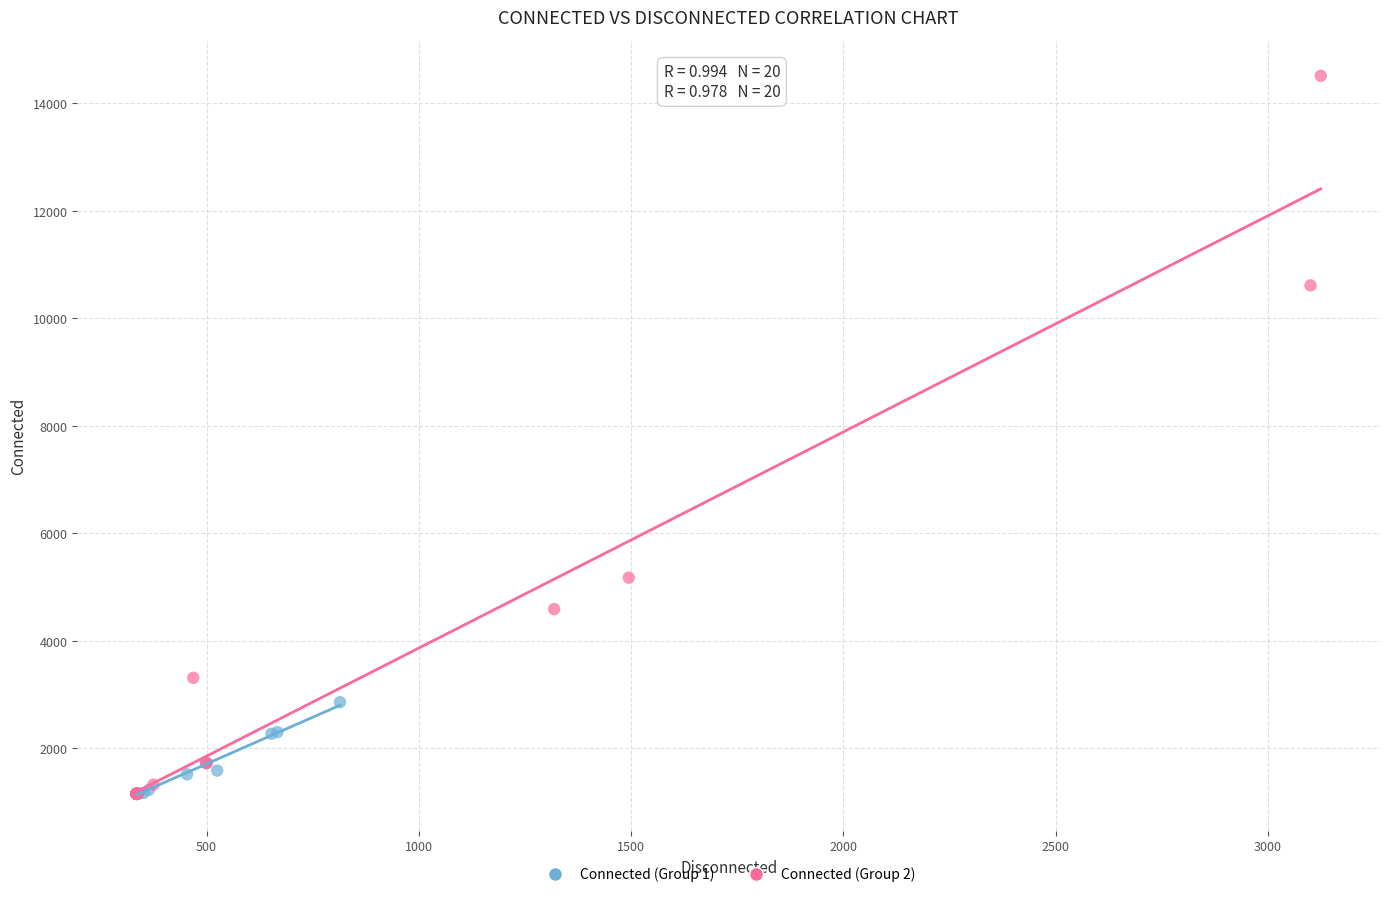

Which series reaches the maximum Y coordinate?

Connected (Group 2)